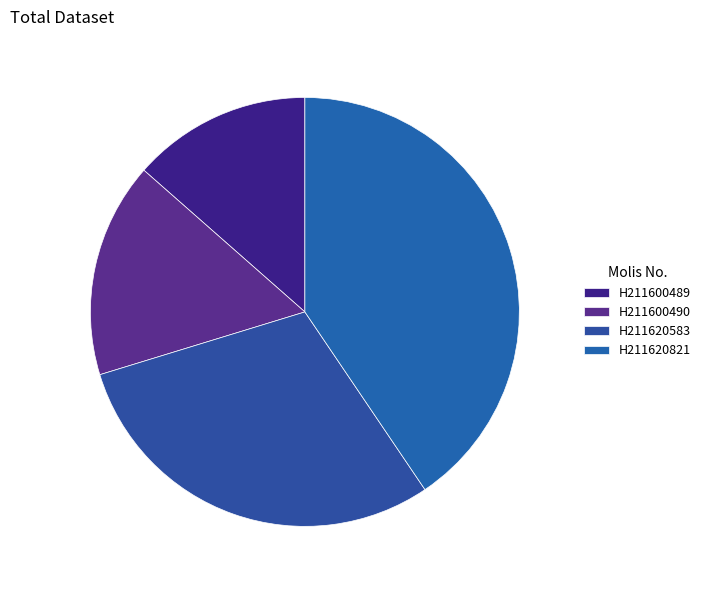

True or false: H211600489 accounts for 21% of the total.

False